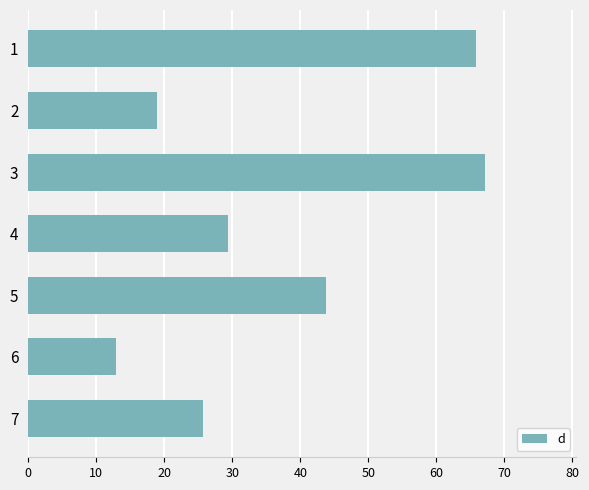

What is the sum of all values?

263.5